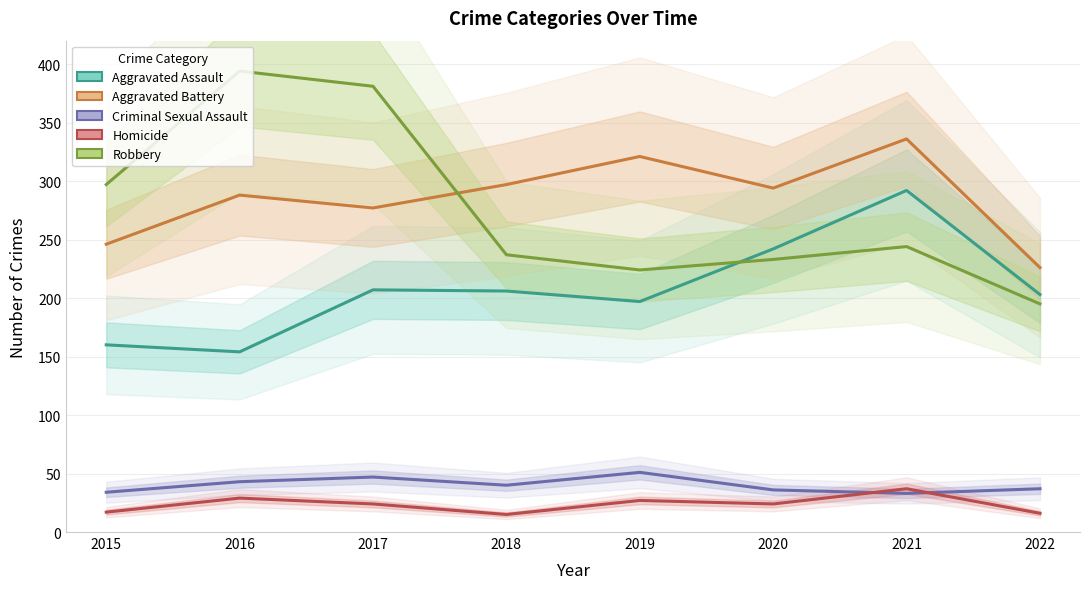

Where is the first local maximum for Robbery?

2016